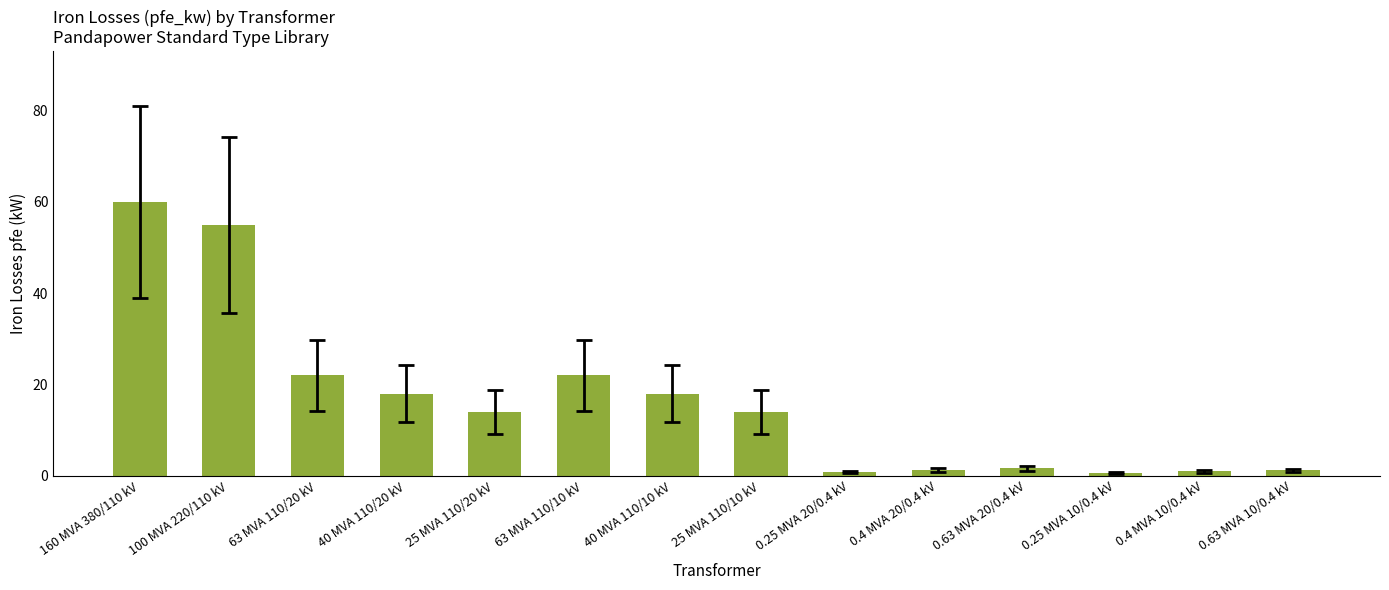

Approximately how many times larger is the value at 0.63 MVA 10/0.4 kV compared to 25 MVA 110/10 kV?

0.1